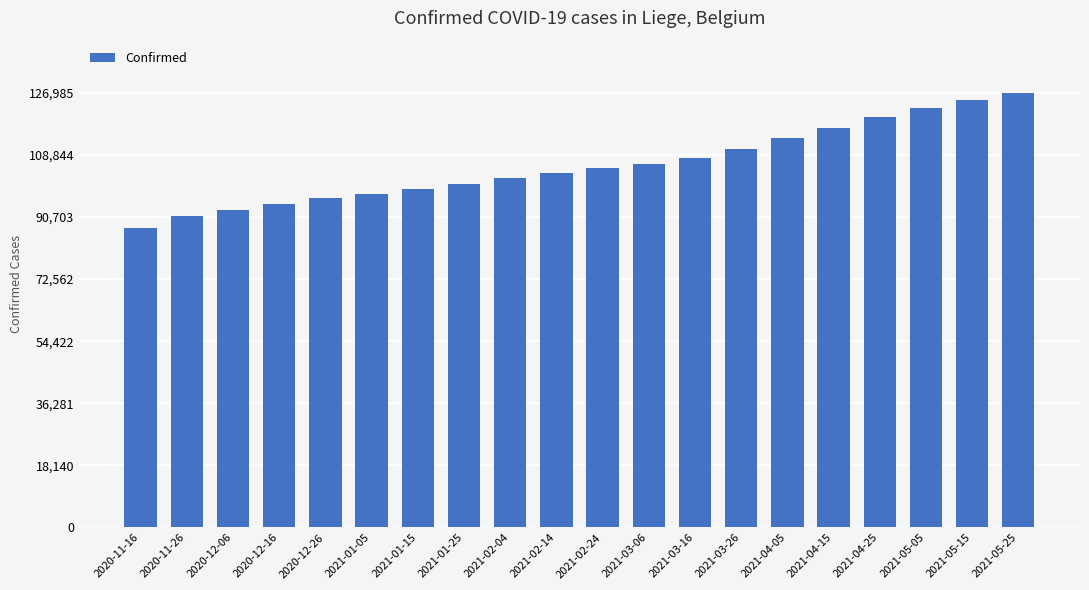

Reading left to right, extract all data points from this chart.

87365	90962	92817	94458	96186	97386	99014	100402	102237	103602	104936	106315	107849	110646	113782	116834	119896	122462	124976	126985